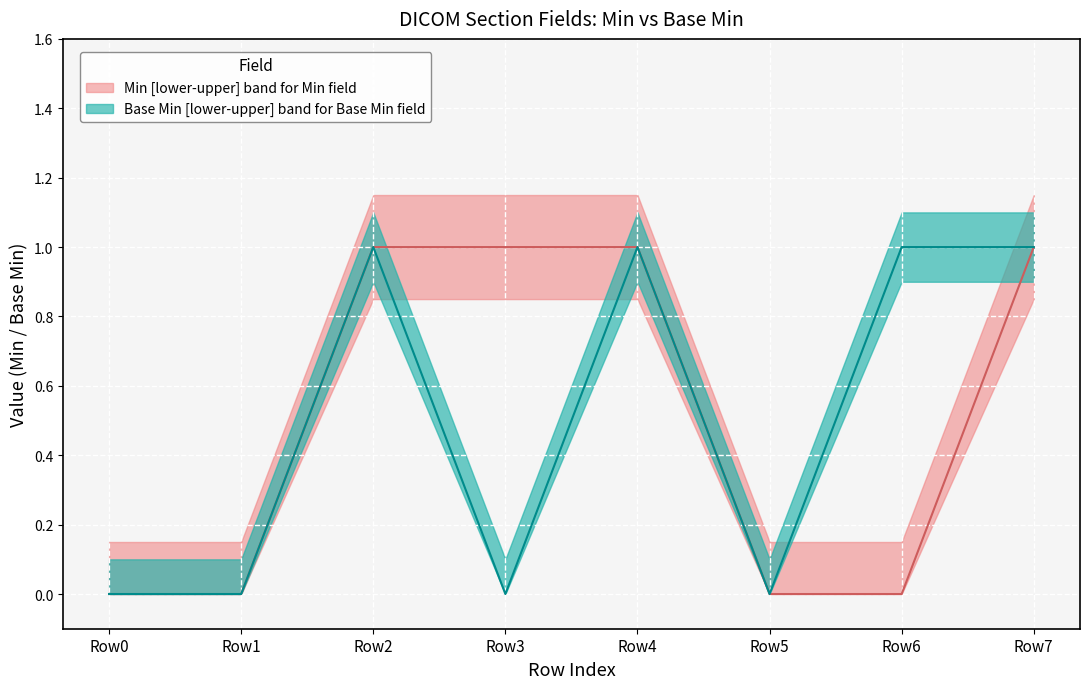

Does the chart display data point markers on the line(s)?

No